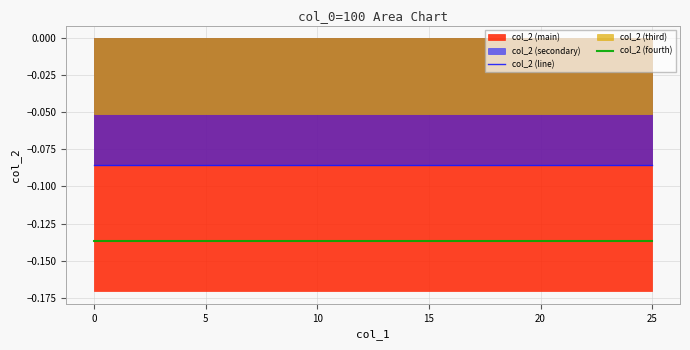

Reading left to right, extract all data points from this chart.

col_2 (line): -0.1	-0.1	-0.1	-0.1	-0.1	-0.1	-0.1	-0.1	-0.1	-0.1	-0.1	-0.1	-0.1	-0.1	-0.1	-0.1	-0.1	-0.1	-0.1	-0.1	-0.1	-0.1	-0.1	-0.1	-0.1	-0.1
col_2 (fourth): -0.1	-0.1	-0.1	-0.1	-0.1	-0.1	-0.1	-0.1	-0.1	-0.1	-0.1	-0.1	-0.1	-0.1	-0.1	-0.1	-0.1	-0.1	-0.1	-0.1	-0.1	-0.1	-0.1	-0.1	-0.1	-0.1